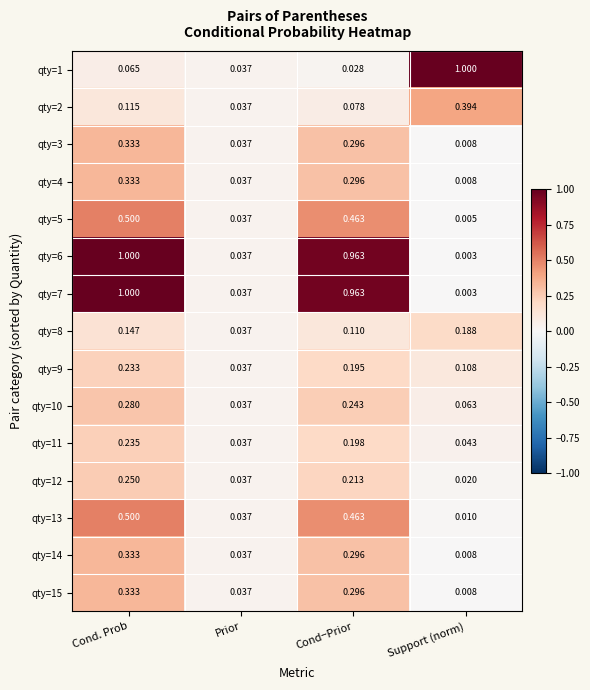

Which category has the lowest value across all series?

Support (norm)